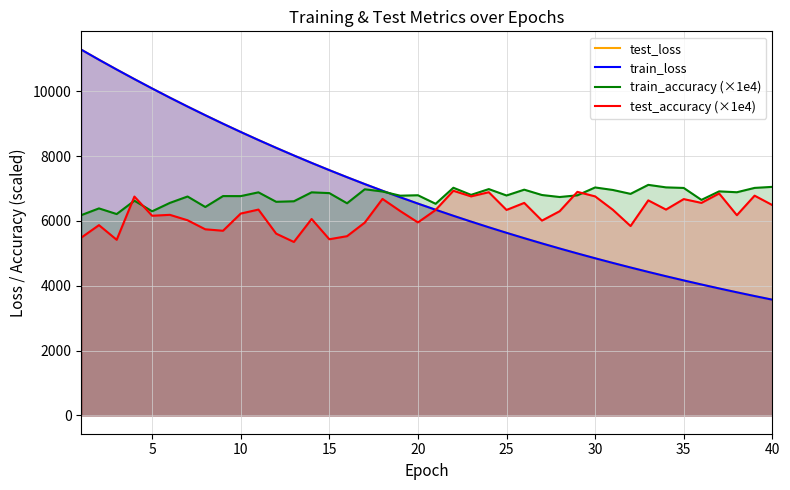

What is the maximum value for test_accuracy (×1e4)?

6930.8